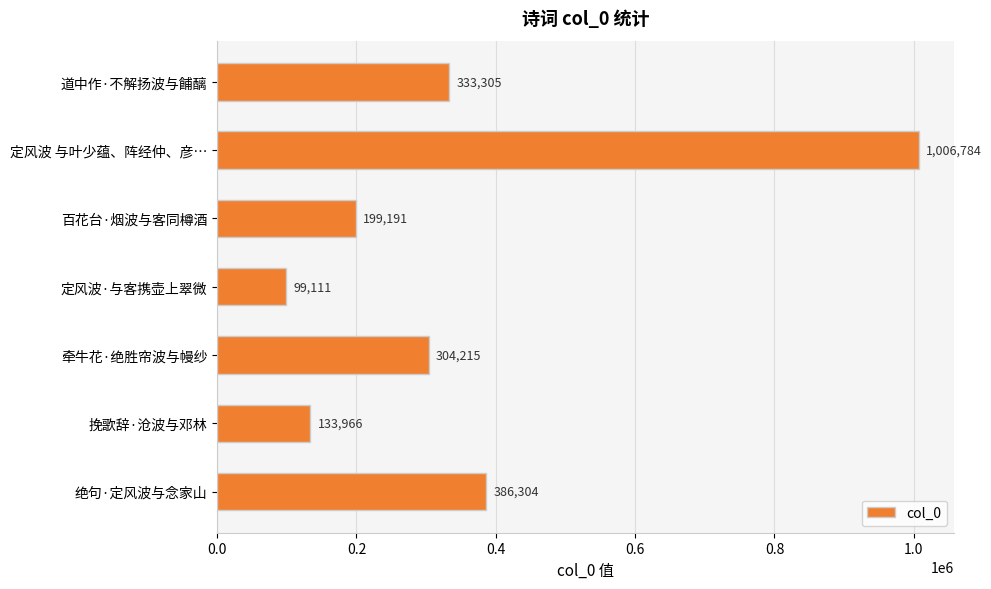

What is the sum of the values at 道中作·不解扬波与餔醨 and 绝句·定风波与念家山?

719609